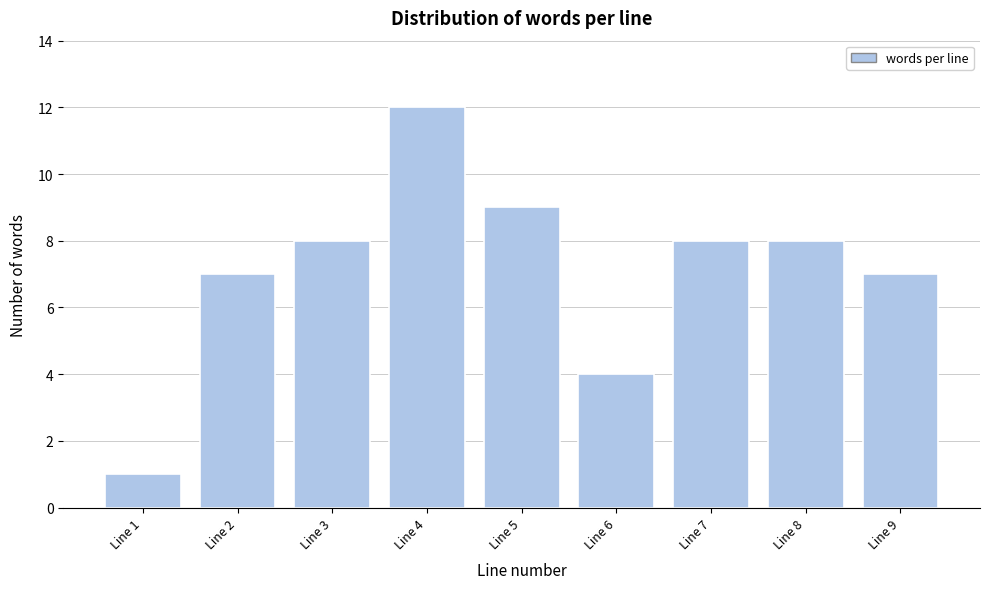

Reading left to right, what are all the values shown in this chart?

Line 1=1	Line 2=7	Line 3=8	Line 4=12	Line 5=9	Line 6=4	Line 7=8	Line 8=8	Line 9=7